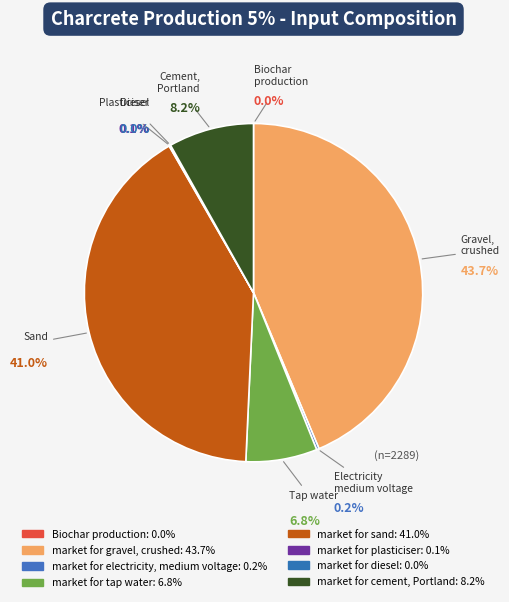

True or false: market for cement, Portland accounts for 8% of the total.

True